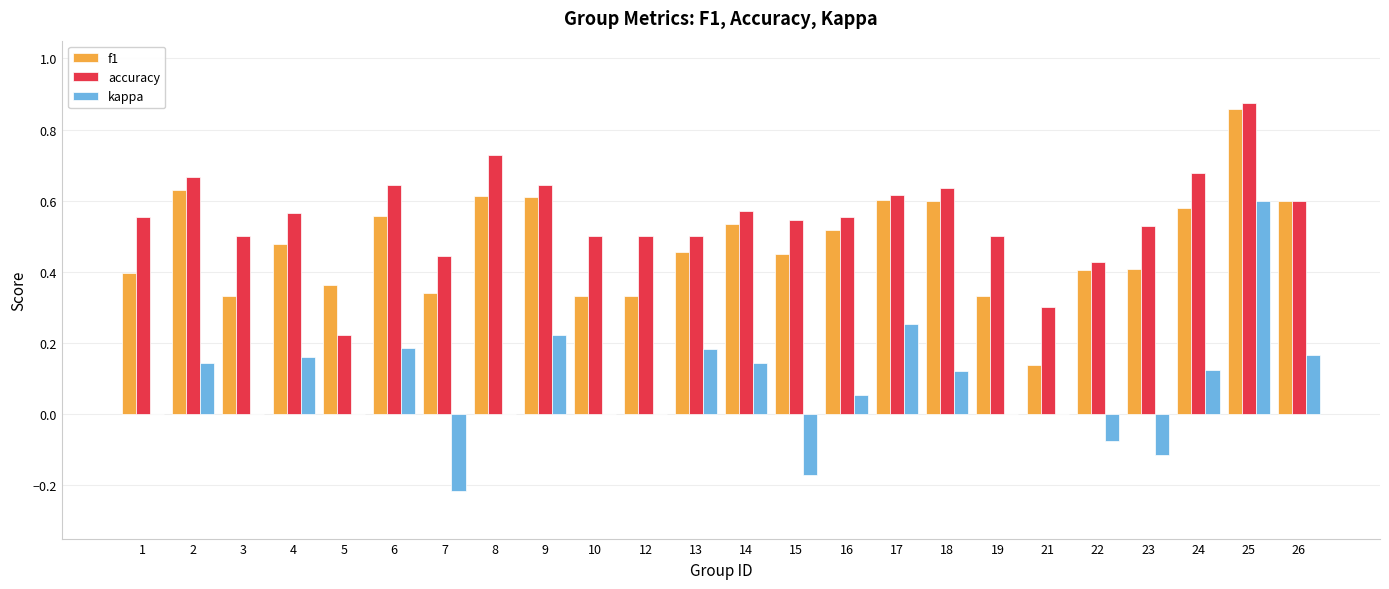

At which category is the sum across all series the highest?

25